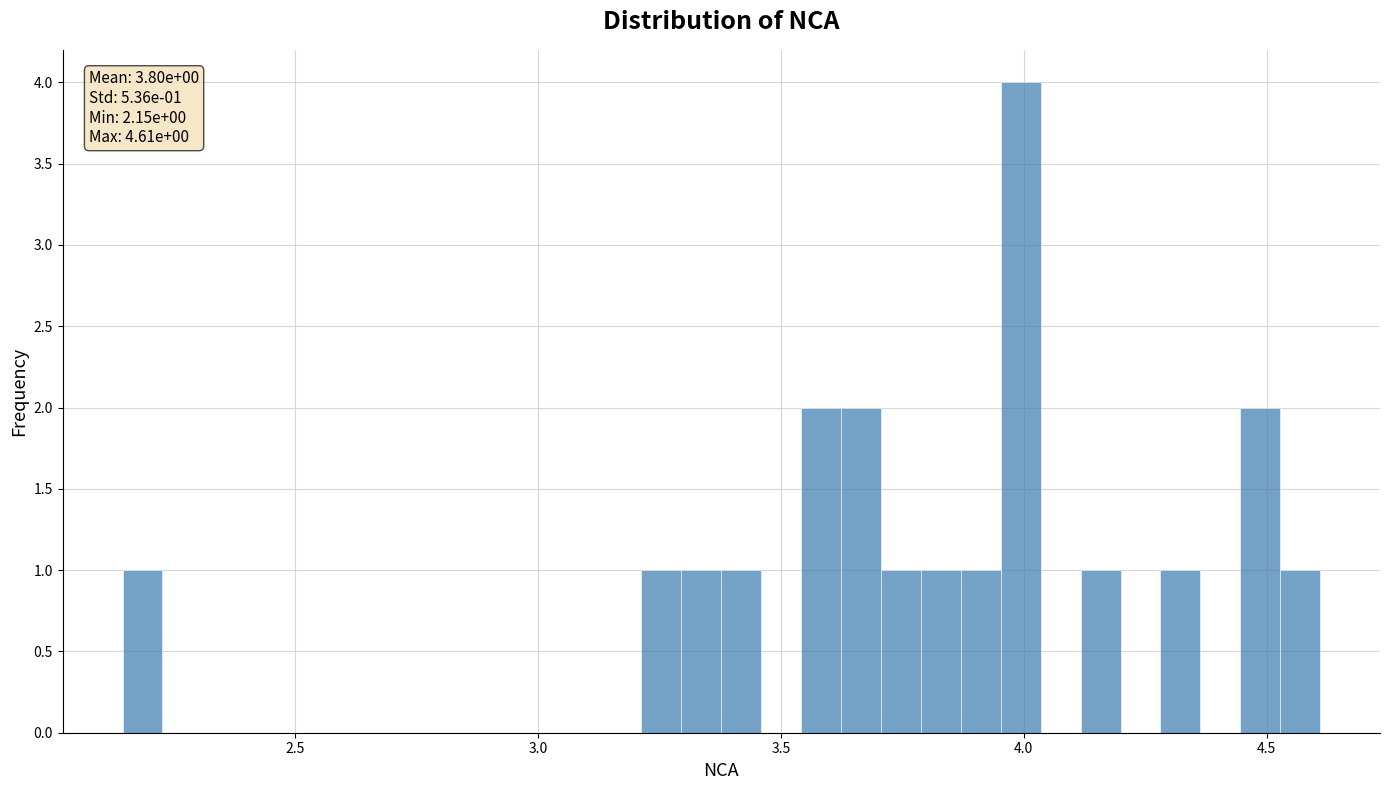

Read against the x-axis, roughly where is the centre of the tallest bar?

4.00